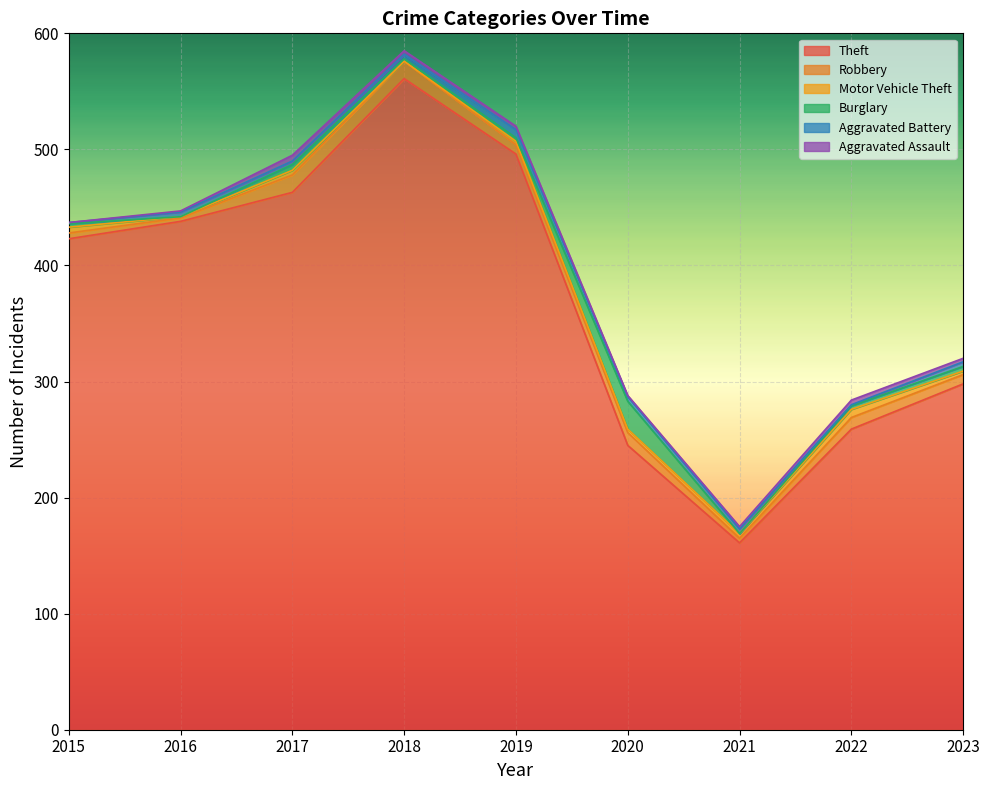

What is the sum of the Burglary values at 2018 and 2023?

6